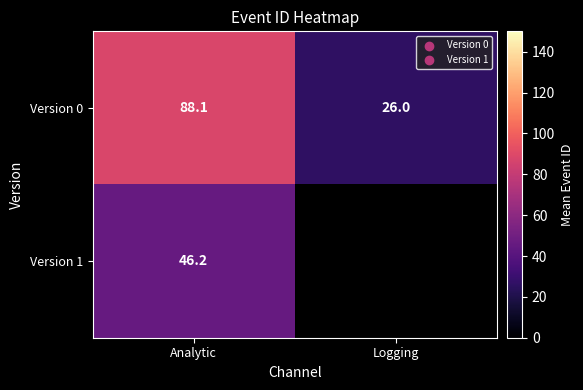

At which label does Version 0 reach its peak?

Analytic